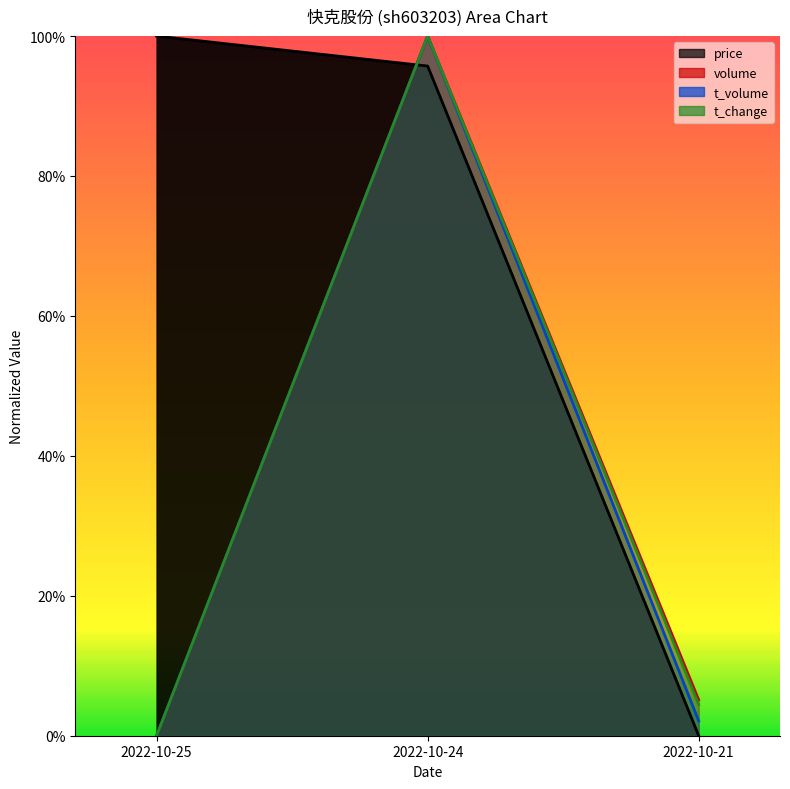

What is the difference between the second highest and minimum values in the price series?

1.0